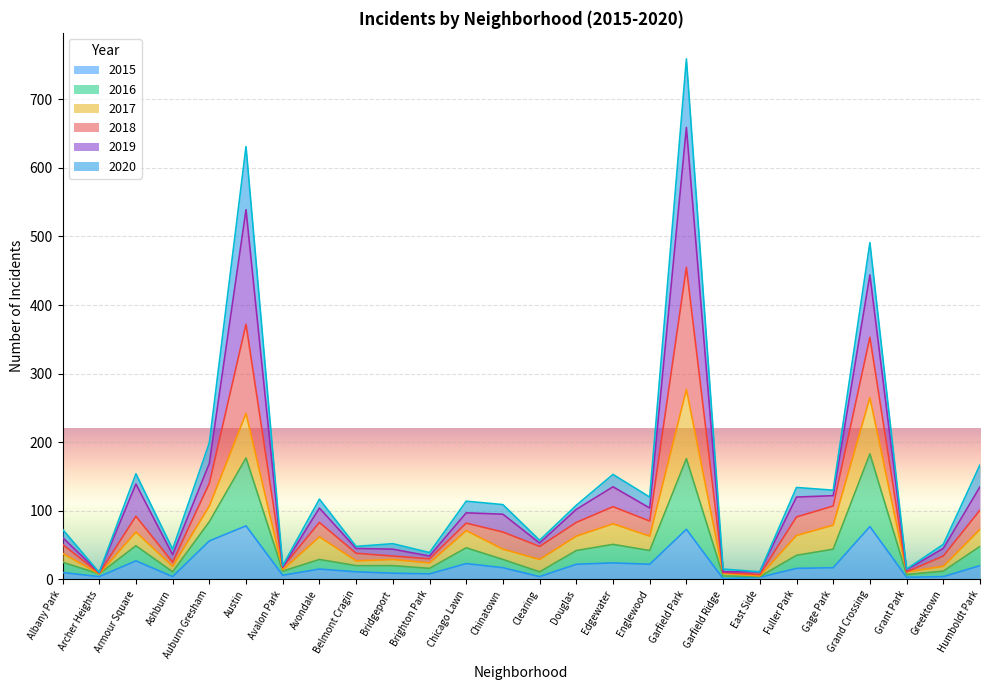

What is the total value across all series at Grand Crossing?

491